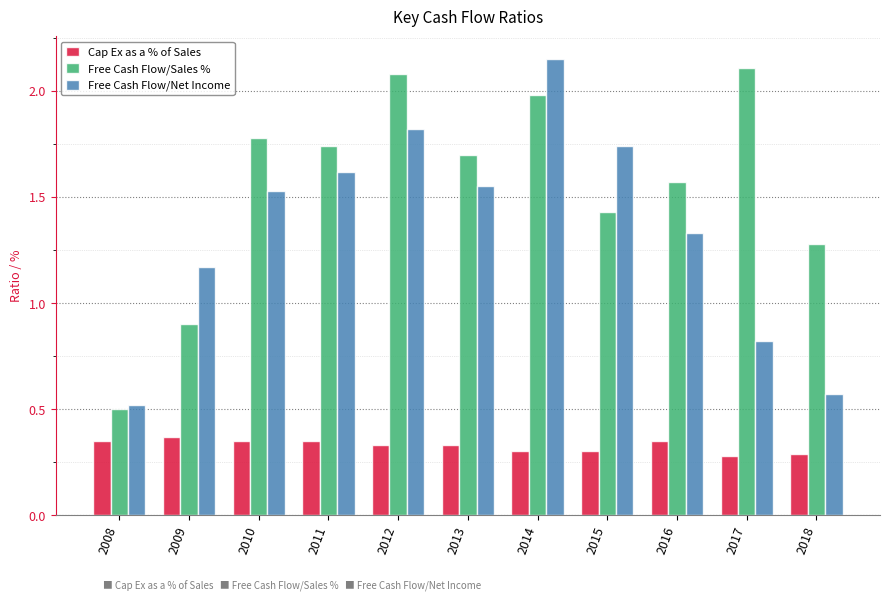

The value of Free Cash Flow/Net Income at 2011 is 1.0. True or false?

False